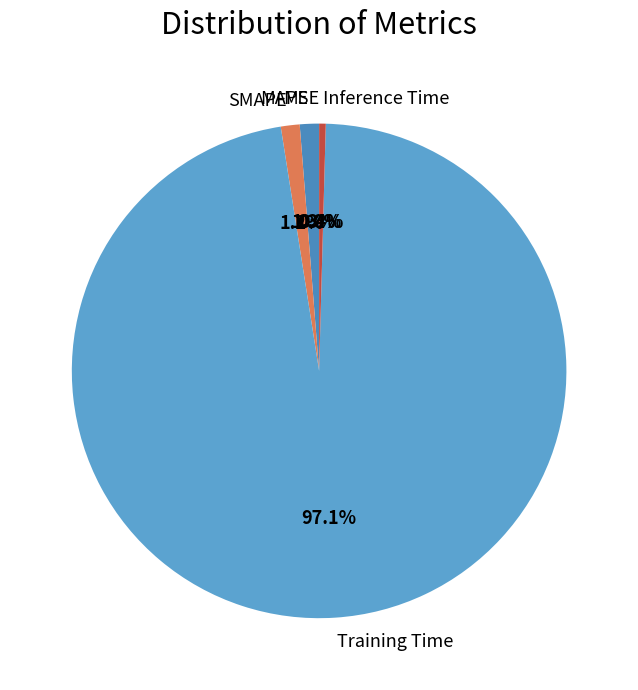

Between Inference Time and Training Time, which is larger?

Training Time